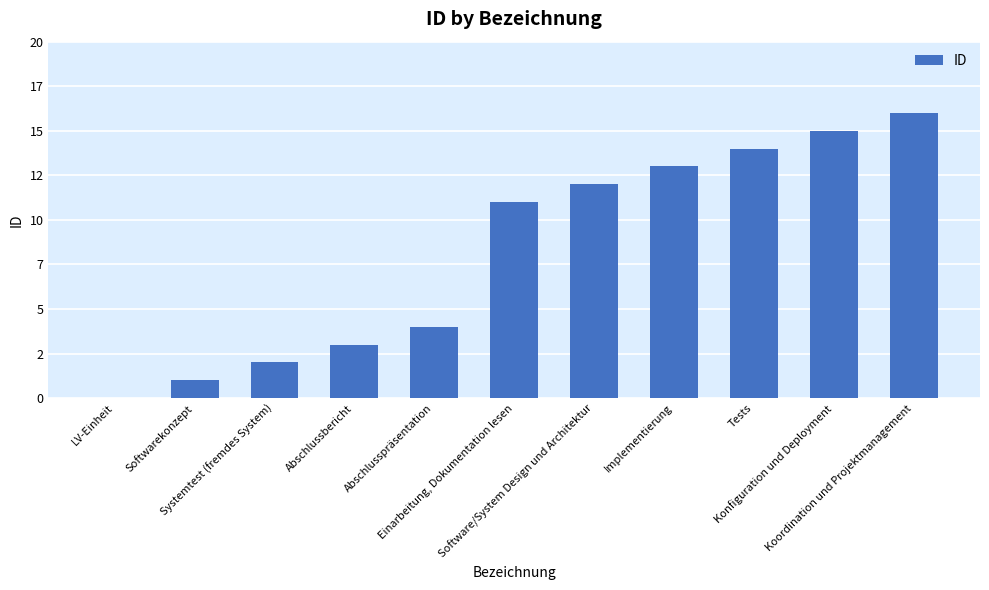

What is the maximum value shown in the chart?

16